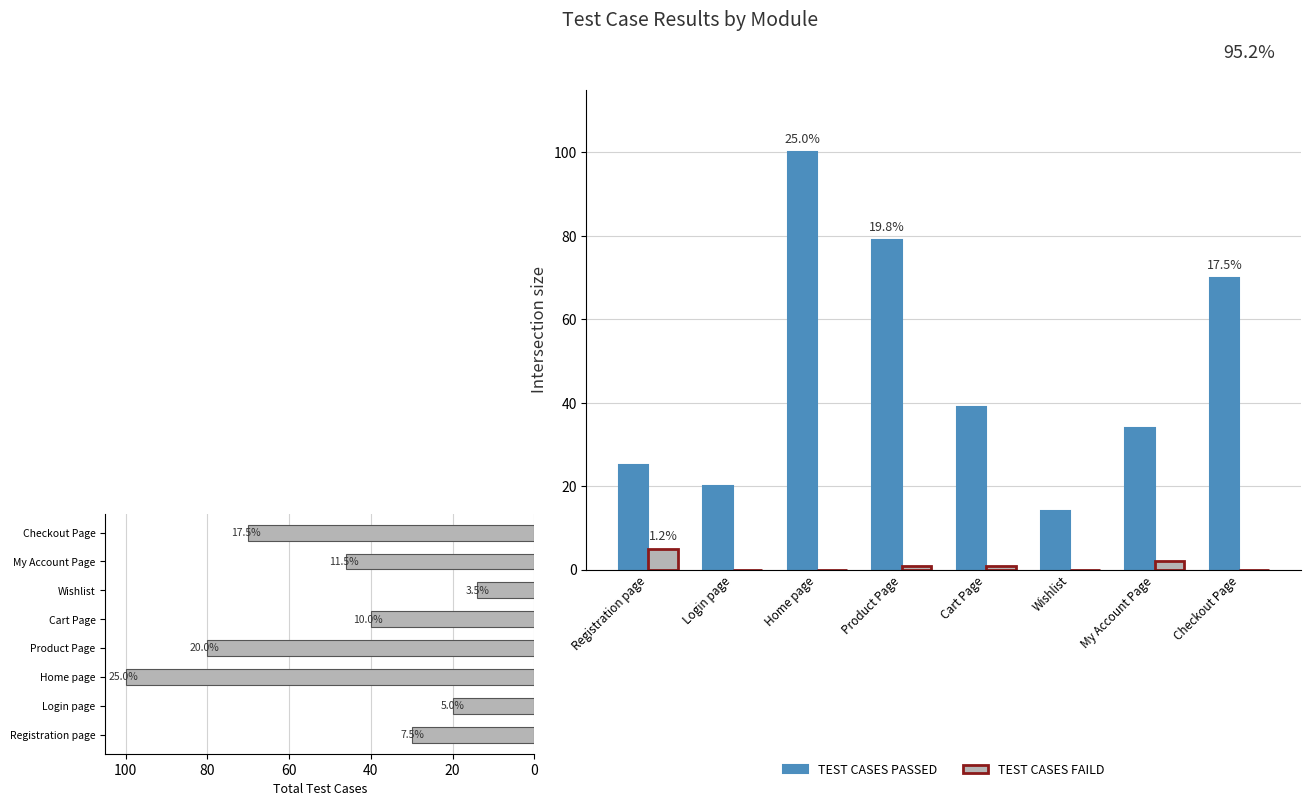

Where is TOTAL TEST CASE nearest to the value 57?

My Account Page